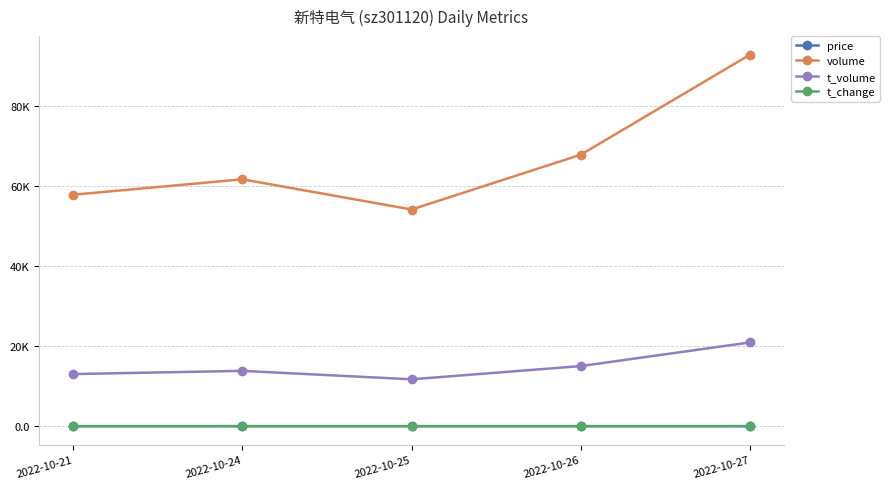

At which label is t_volume closest to 16322?

2022-10-26